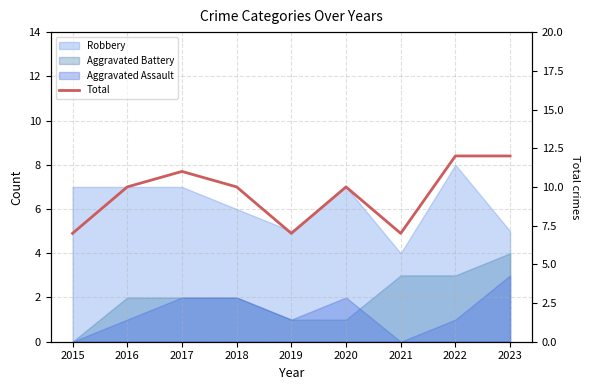

Rank the categories by value from highest to lowest.

2022, 2023, 2017, 2016, 2018, 2020, 2015, 2019, 2021